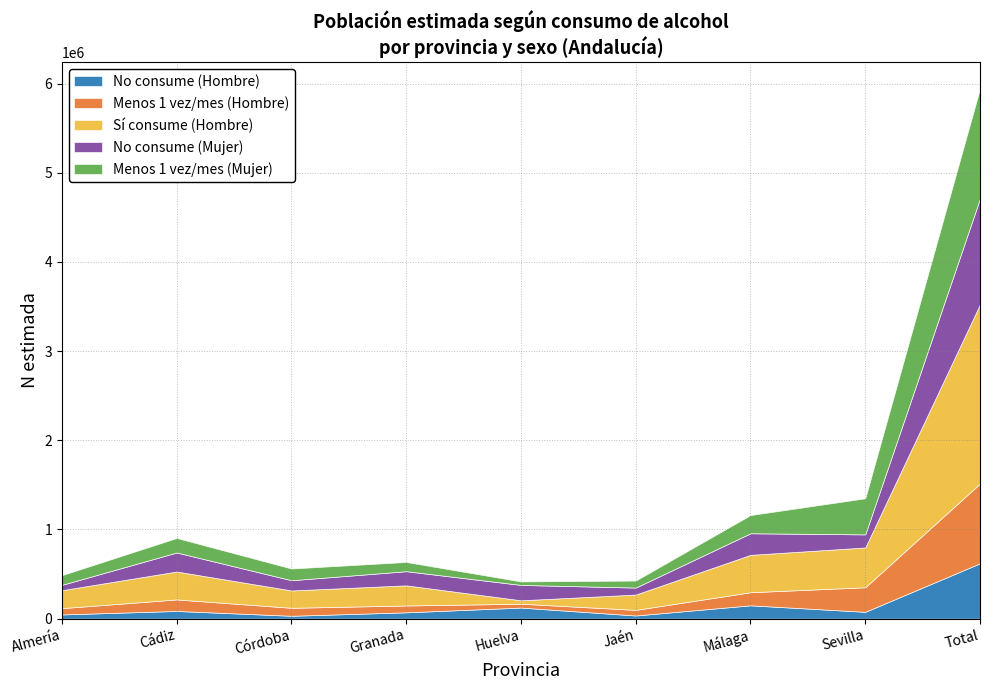

How many interior local peaks does the No consume (Hombre) series have?

3